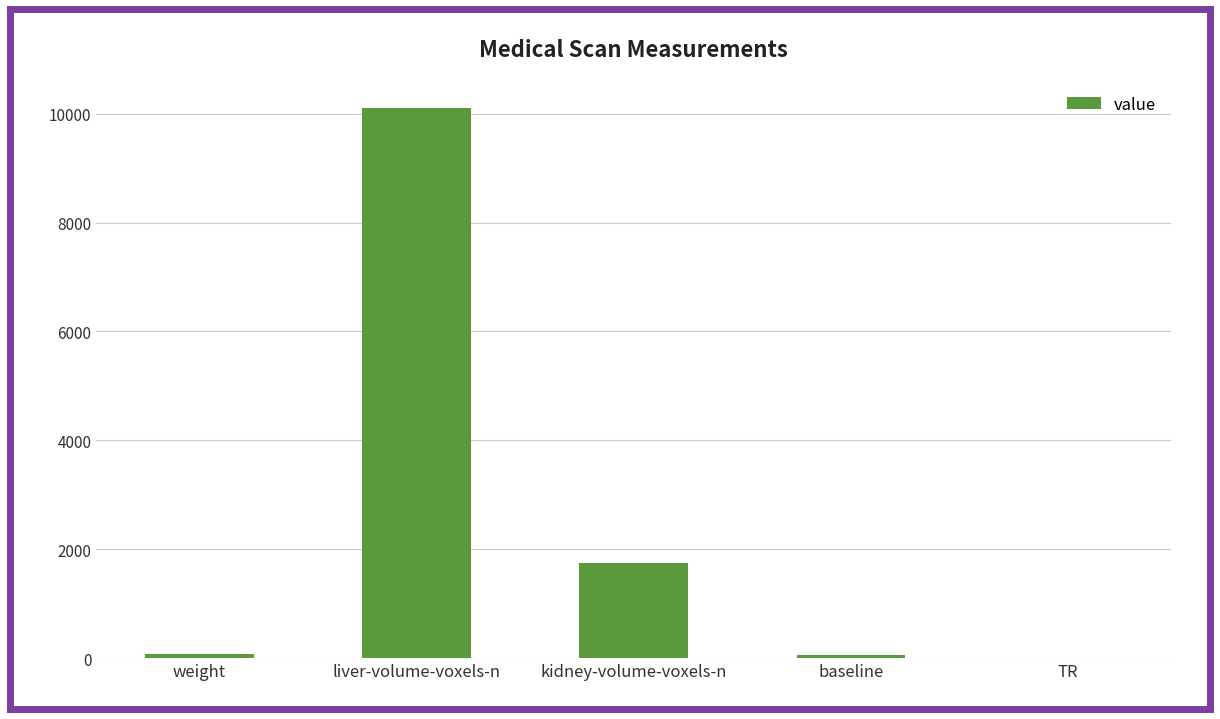

What is the approximate value at kidney-volume-voxels-n?

1743.0